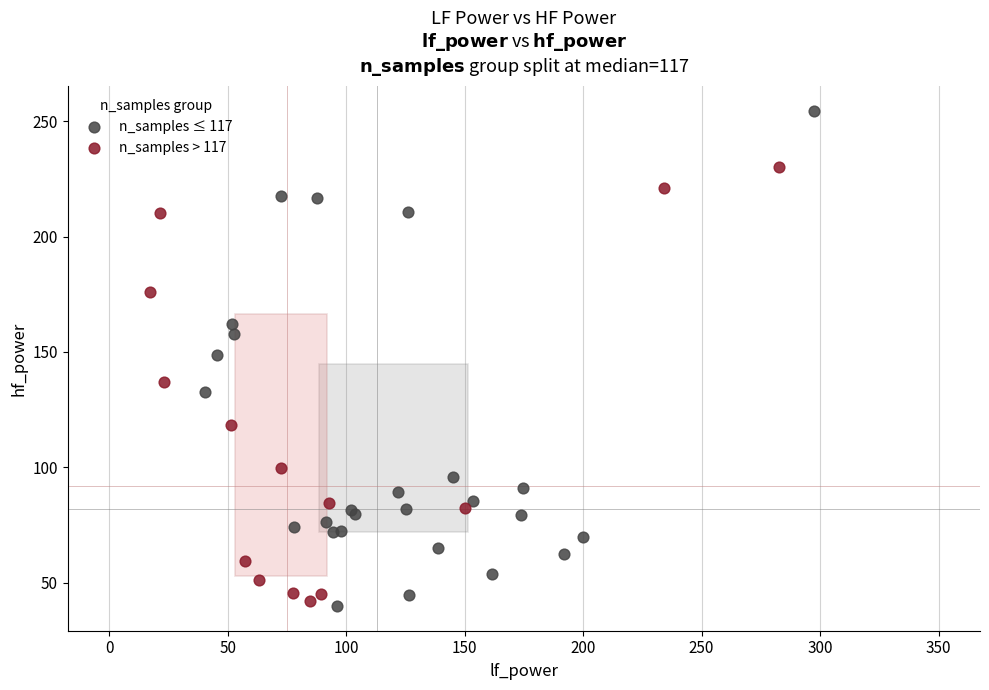

Which series reaches the maximum Y coordinate?

n_samples ≤ 117